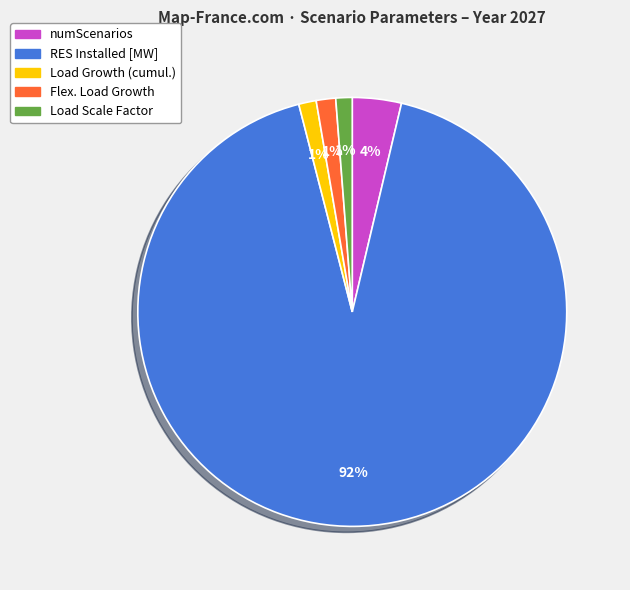

To the nearest percent, what percentage of the pie is numScenarios?

4%